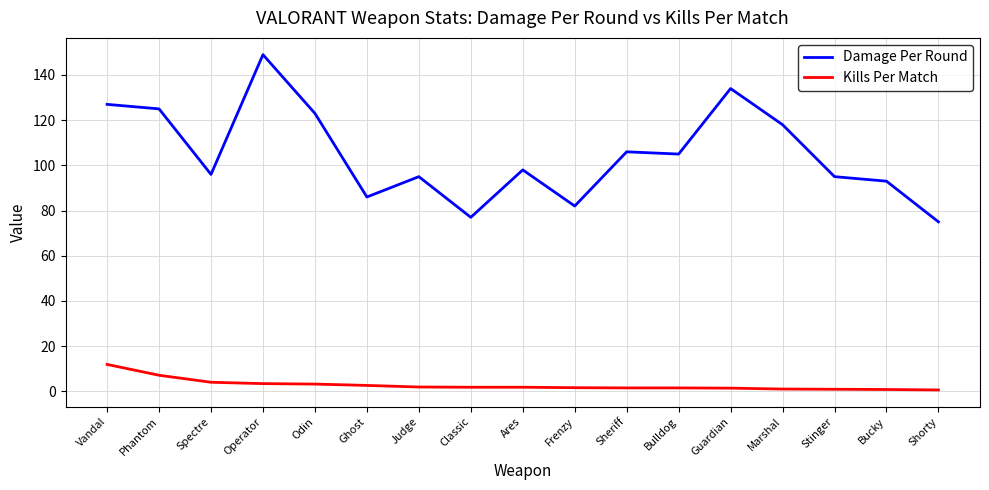

The Damage Per Round series shows 123.0 at Odin. True or false?

True